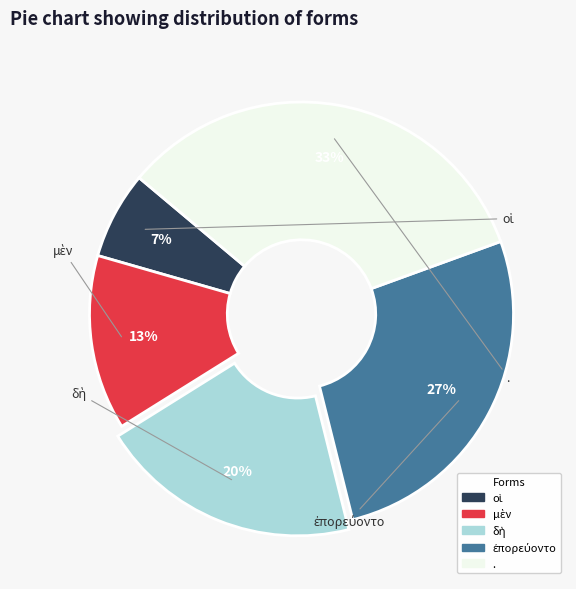

True or false: . accounts for 33% of the total.

True